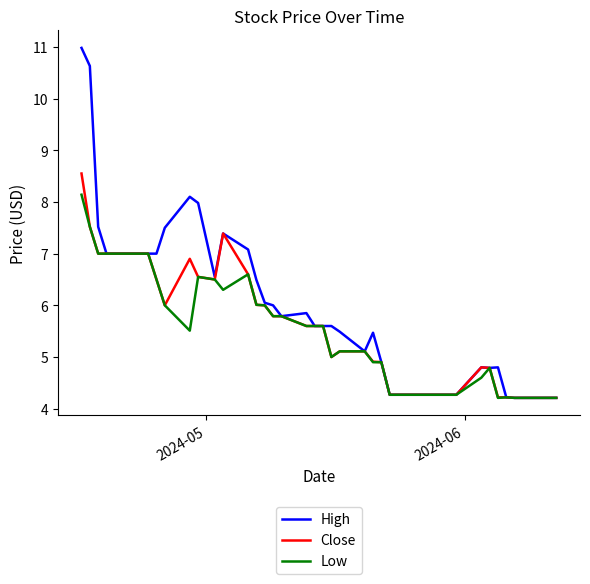

List the series in order of their peak value, highest first.

High, Close, Low